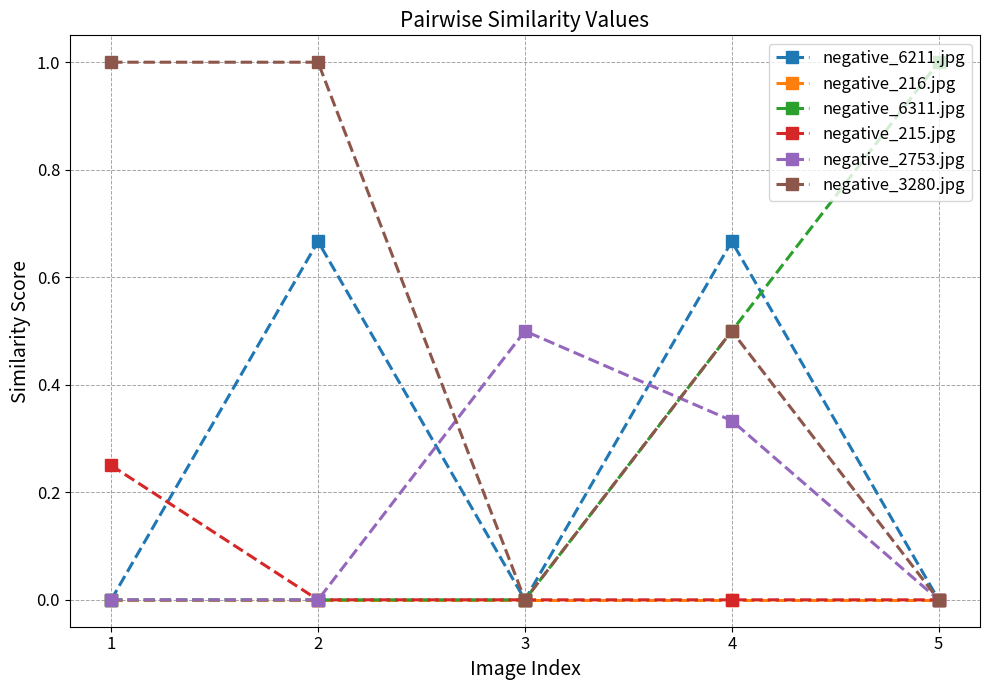

What is the highest value of the negative_2753.jpg series?

0.5